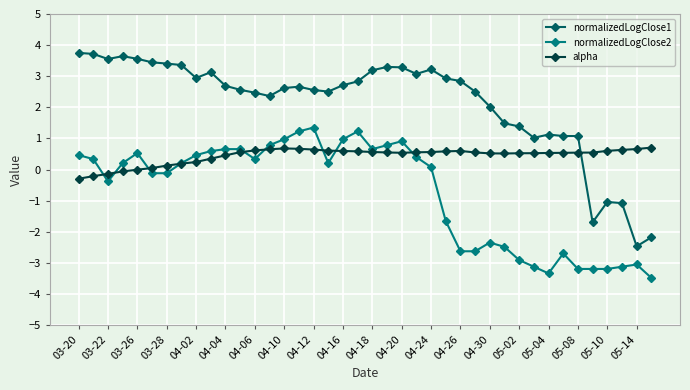

What is the value of the alpha point at the 31st from the left?

0.5